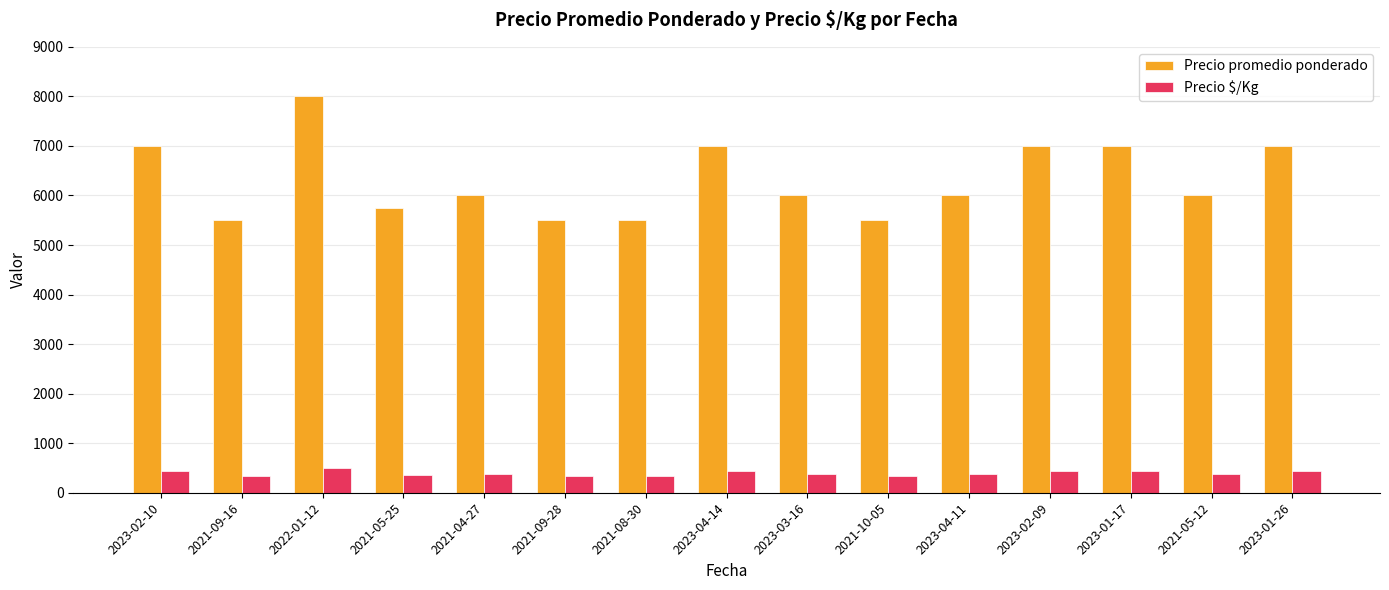

What is the total value across all series at 2021-09-16?

5844